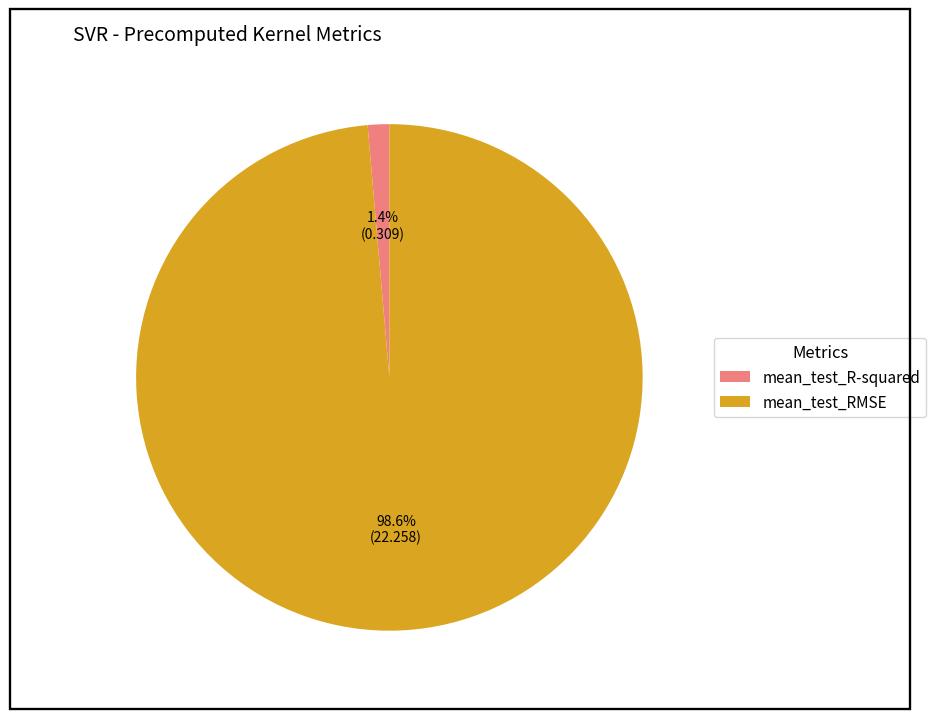

What is the largest slice in the pie chart?

mean_test_RMSE